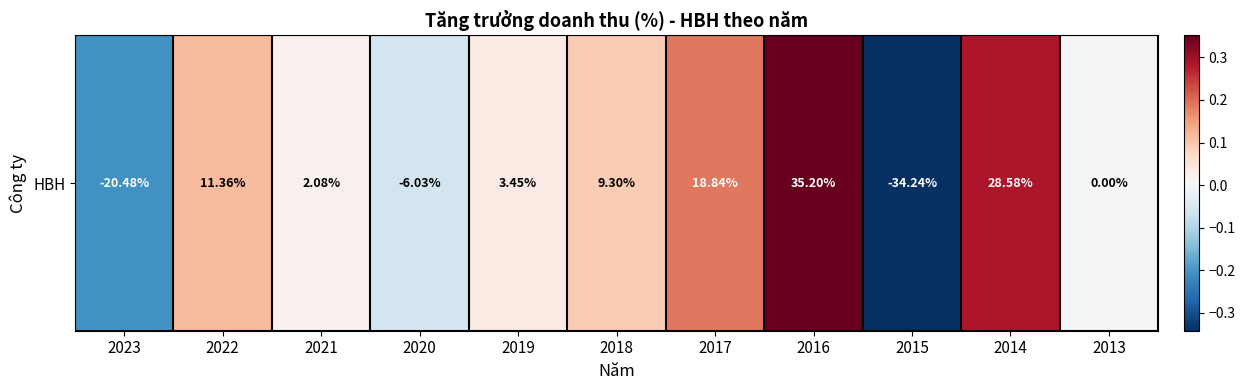

What is the greatest value displayed?

0.4